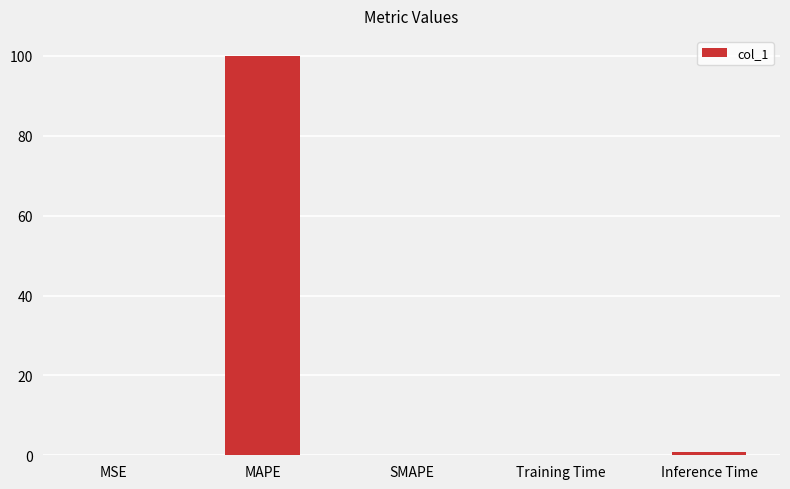

Between Training Time and MAPE, which is larger?

MAPE